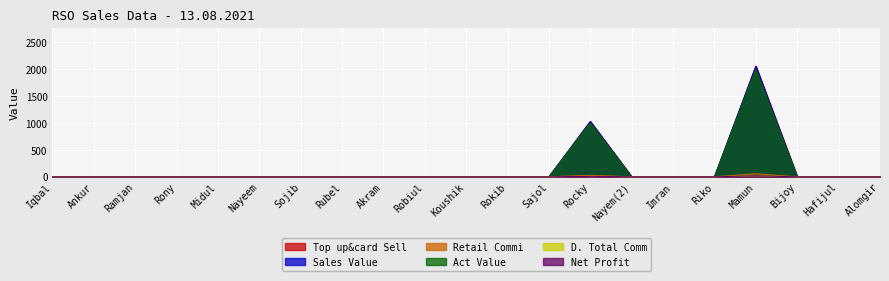

What is the label of the 4th point from the left?

Rony